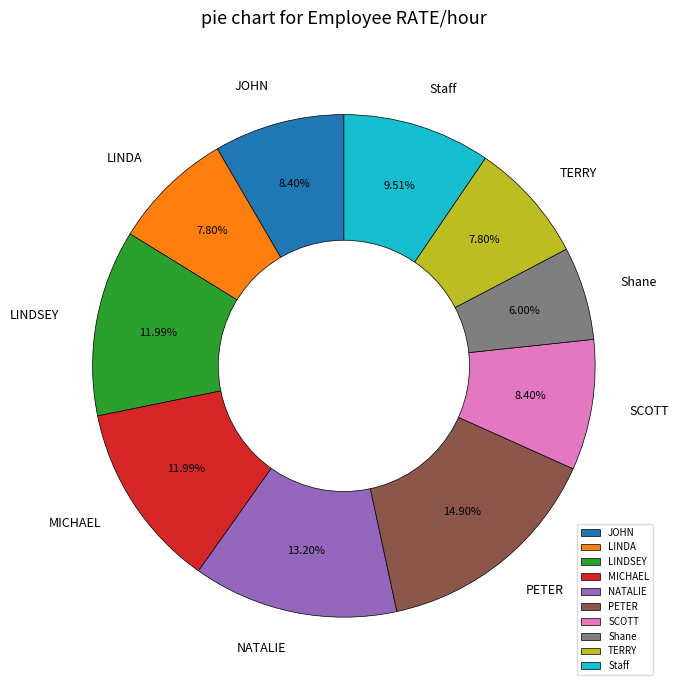

Approximately how many times larger is the value at Staff compared to JOHN?

1.1